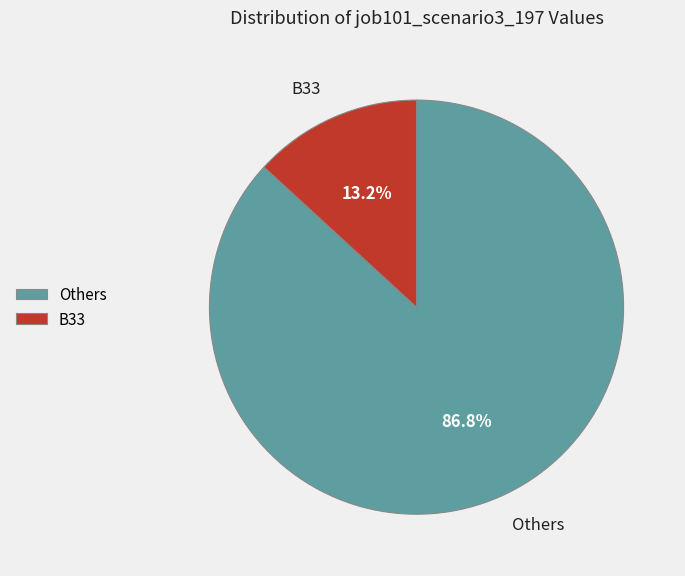

Which category has the smallest portion of the pie?

B33